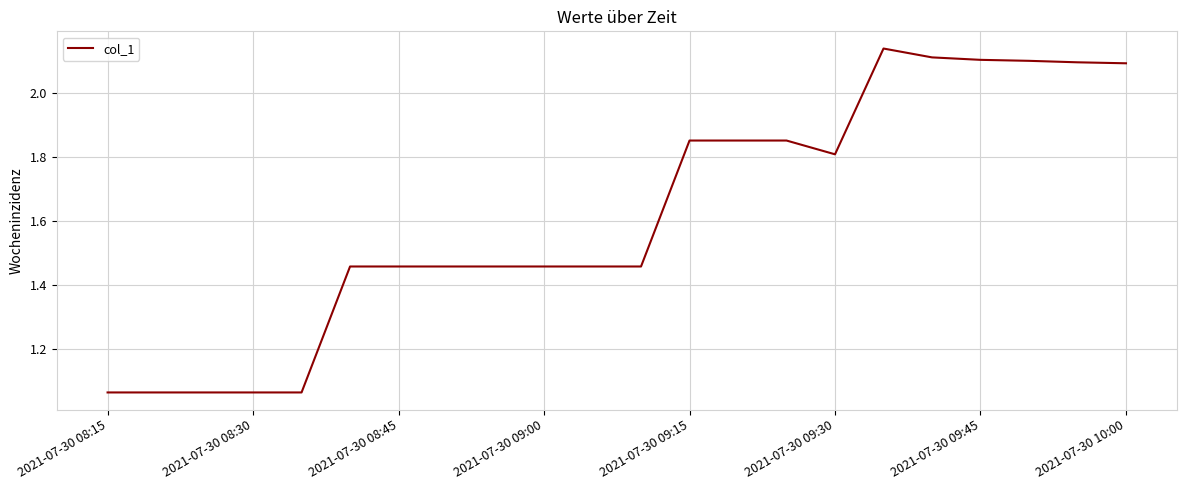

The chart shows a value of 2.1 at 2021-07-30 09:45. True or false?

True